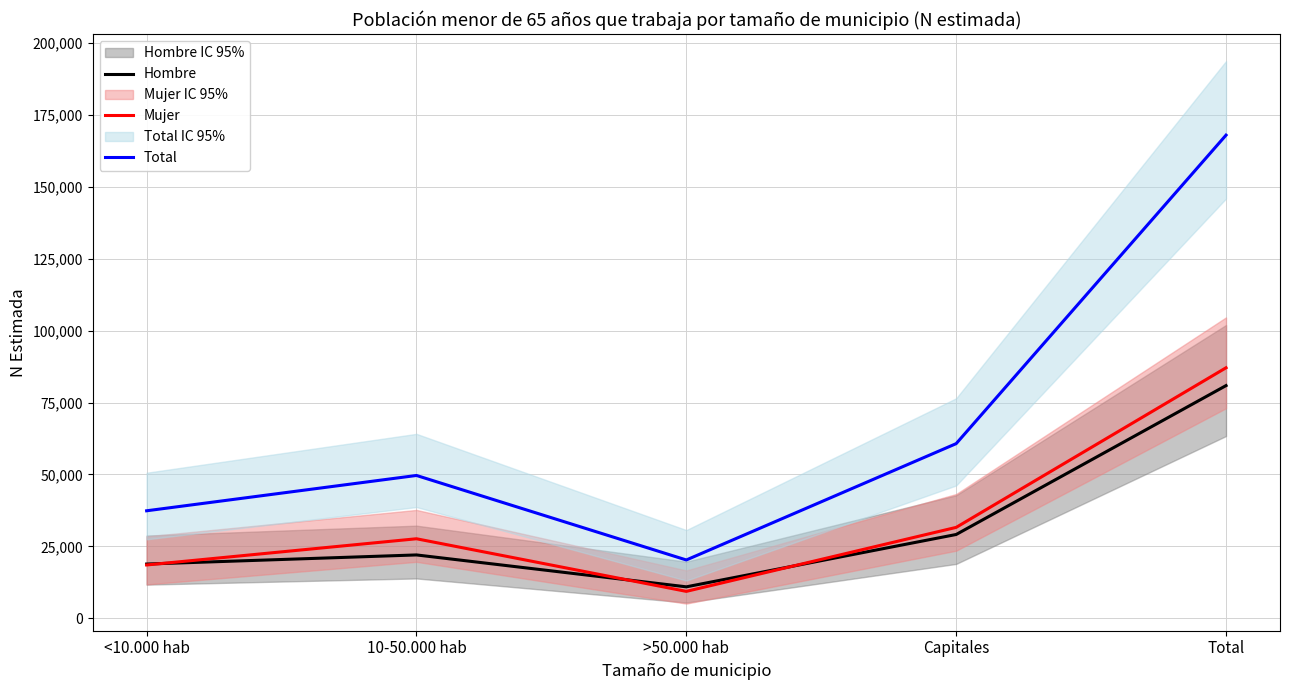

Reading right to left, transcribe all the data shown in this chart.

Hombre: 80886	29118	10919	22009	18839
Mujer: 87080	31589	9340	27631	18521
Total: 167967	60707	20259	49640	37360